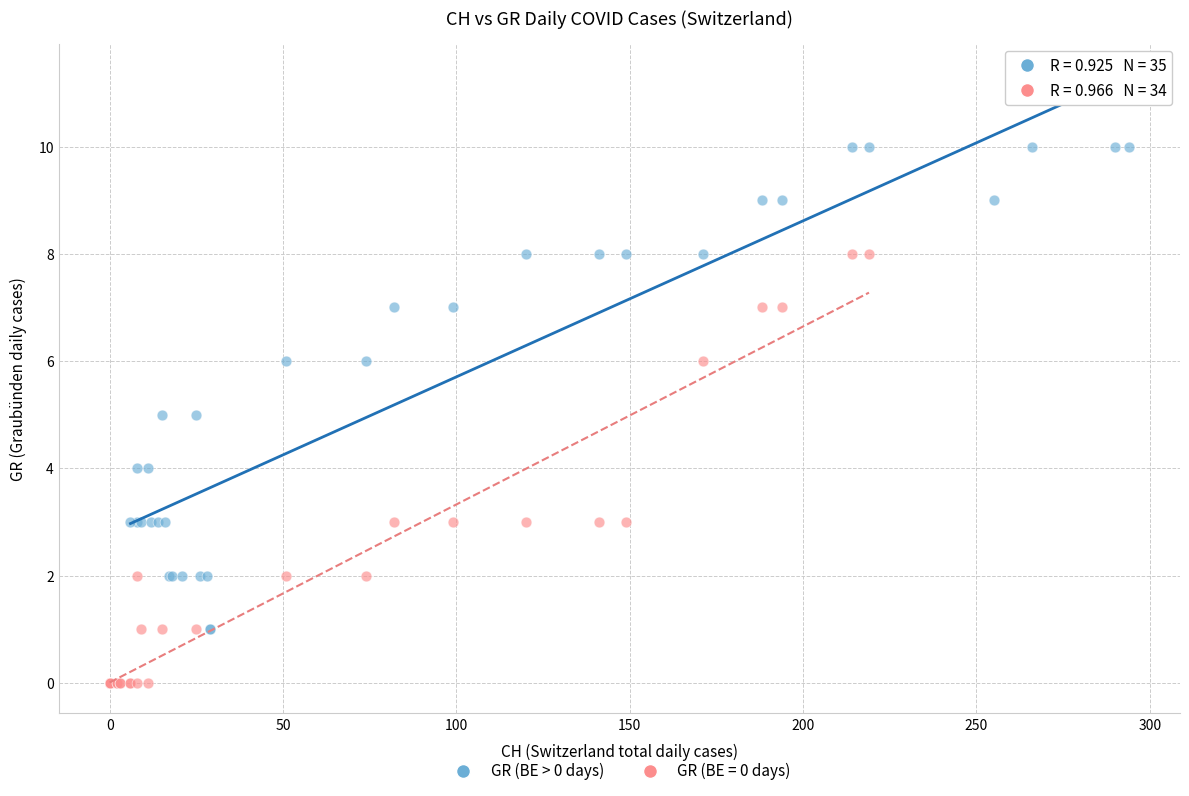

Which series reaches the minimum Y coordinate?

GR (BE = 0 days)